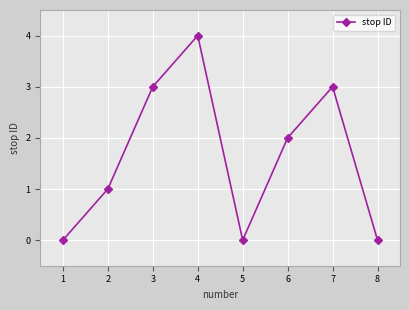

How many data points does each series have?

8